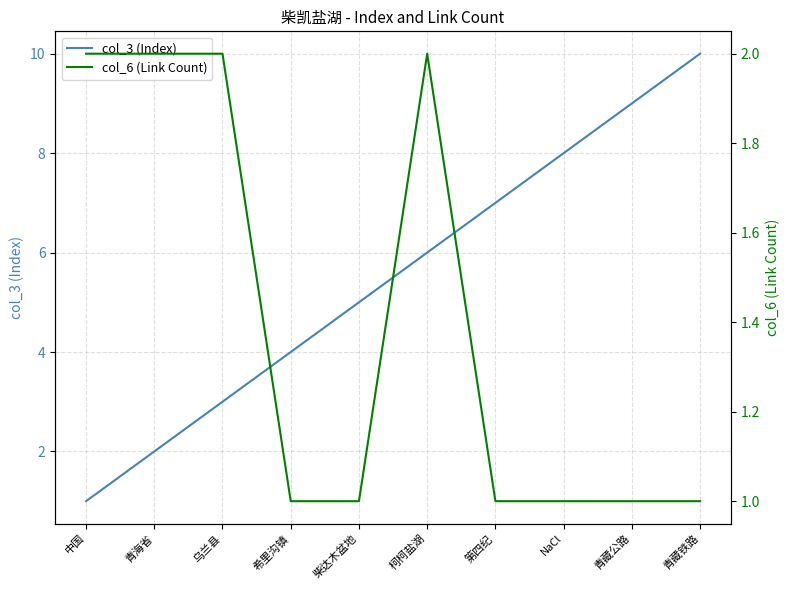

True or false: col_3 (Index) and col_6 (Link Count) intersect in this chart.

False